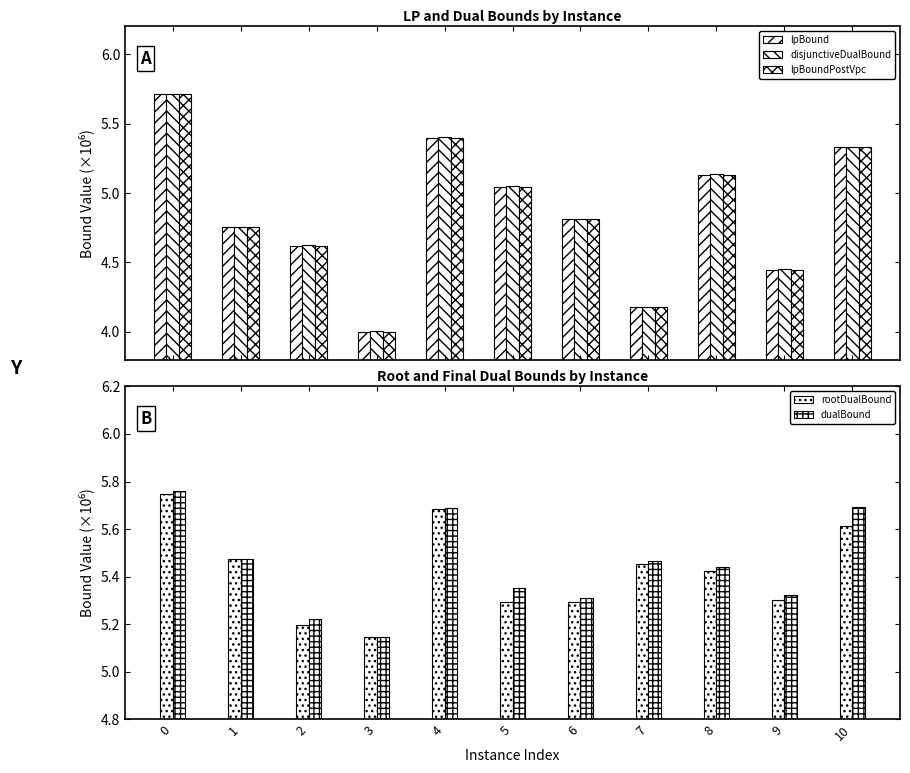

What is the total value across all series at 10?

27.3